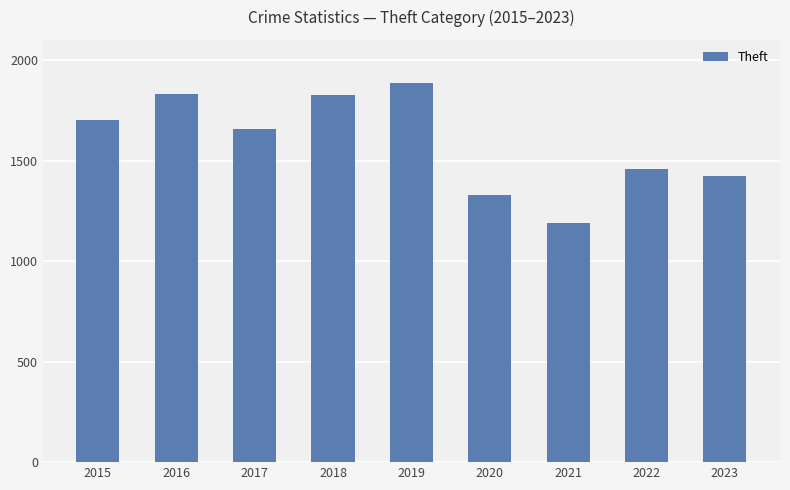

True or false: the data shows 1831 at 2016.

True